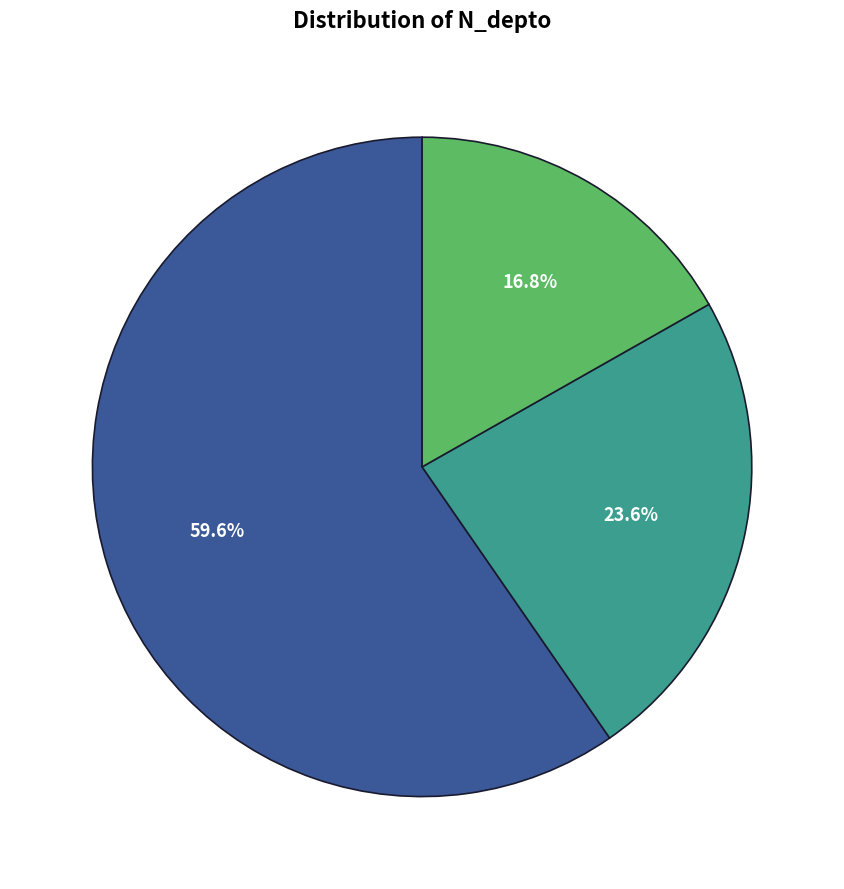

Count the number of slices in the pie.

3